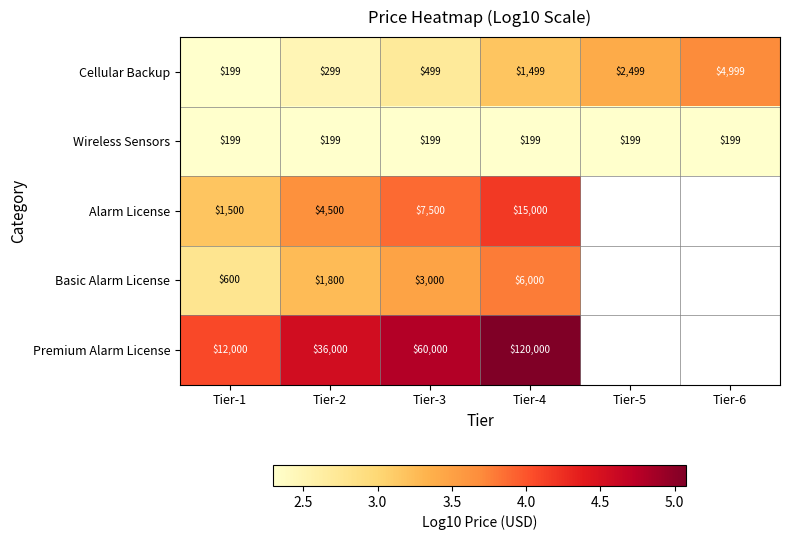

What is the total value across all series at Tier-4?

142698.0